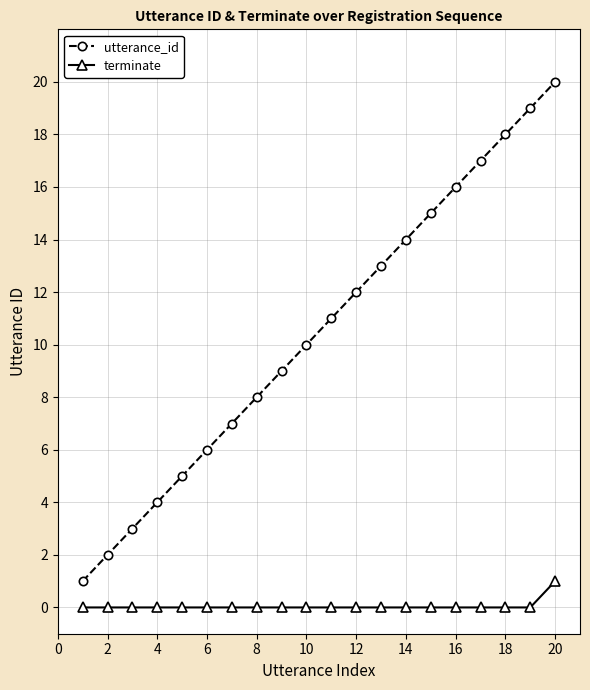

List the series in order of their peak value, lowest first.

terminate, utterance_id